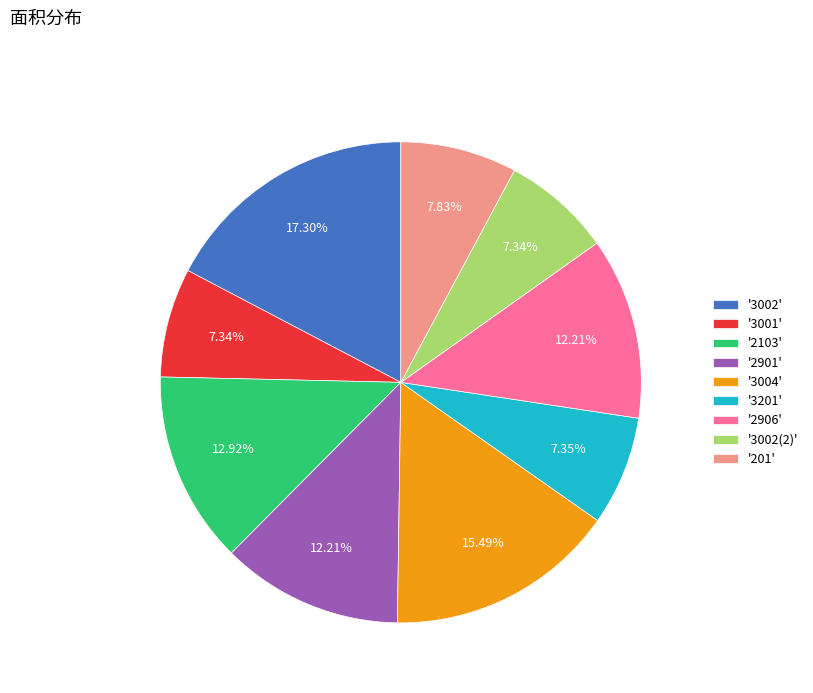

Do '2103' and '3002(2)' together represent more than half of the pie?

No